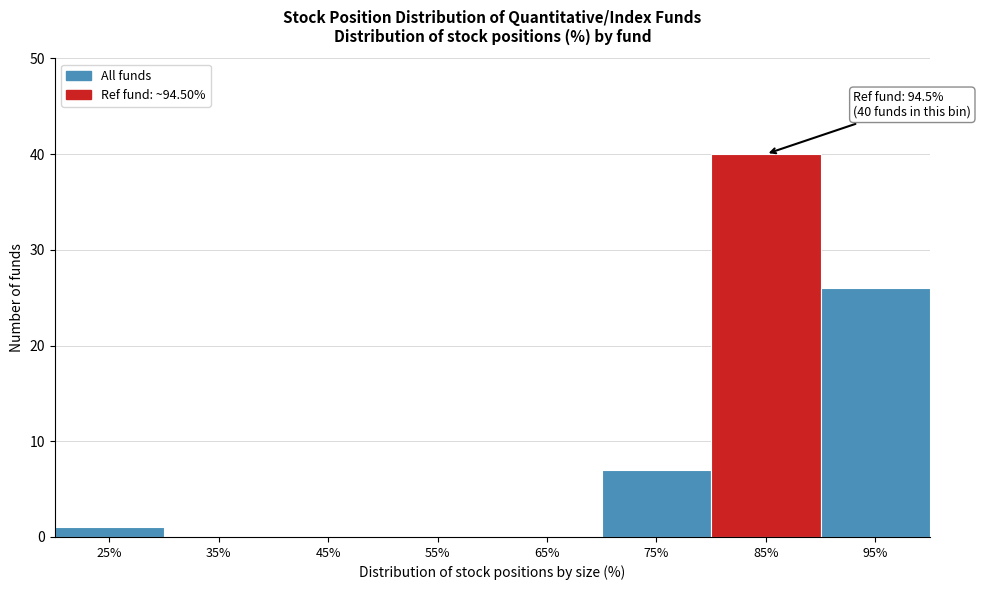

Reading left to right, what are all the values shown in this chart?

25%=1	35%=0	45%=0	55%=0	65%=0	75%=7	85%=40	95%=26